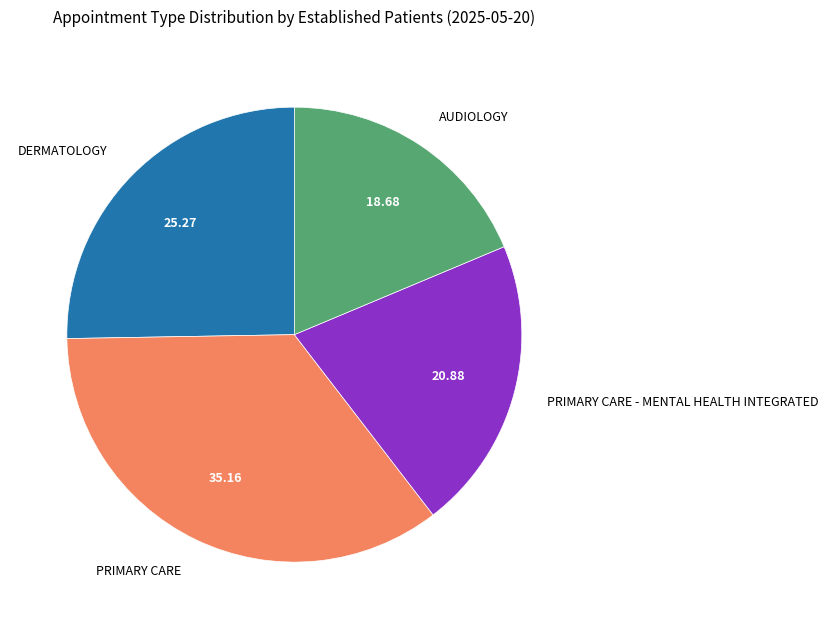

The DERMATOLOGY slice represents 33% of the pie. True or false?

False